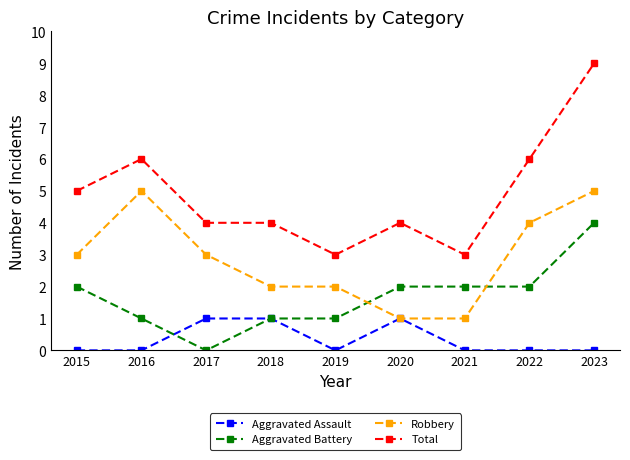

Is it true that Aggravated Battery equals 0 at 2017?

True